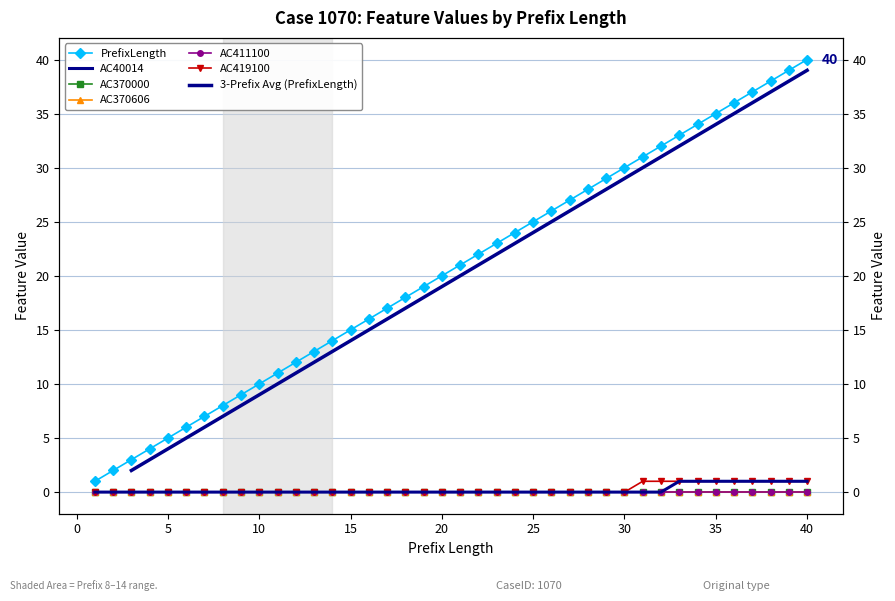

True or false: AC419100 has more than 2 interior local peaks.

False